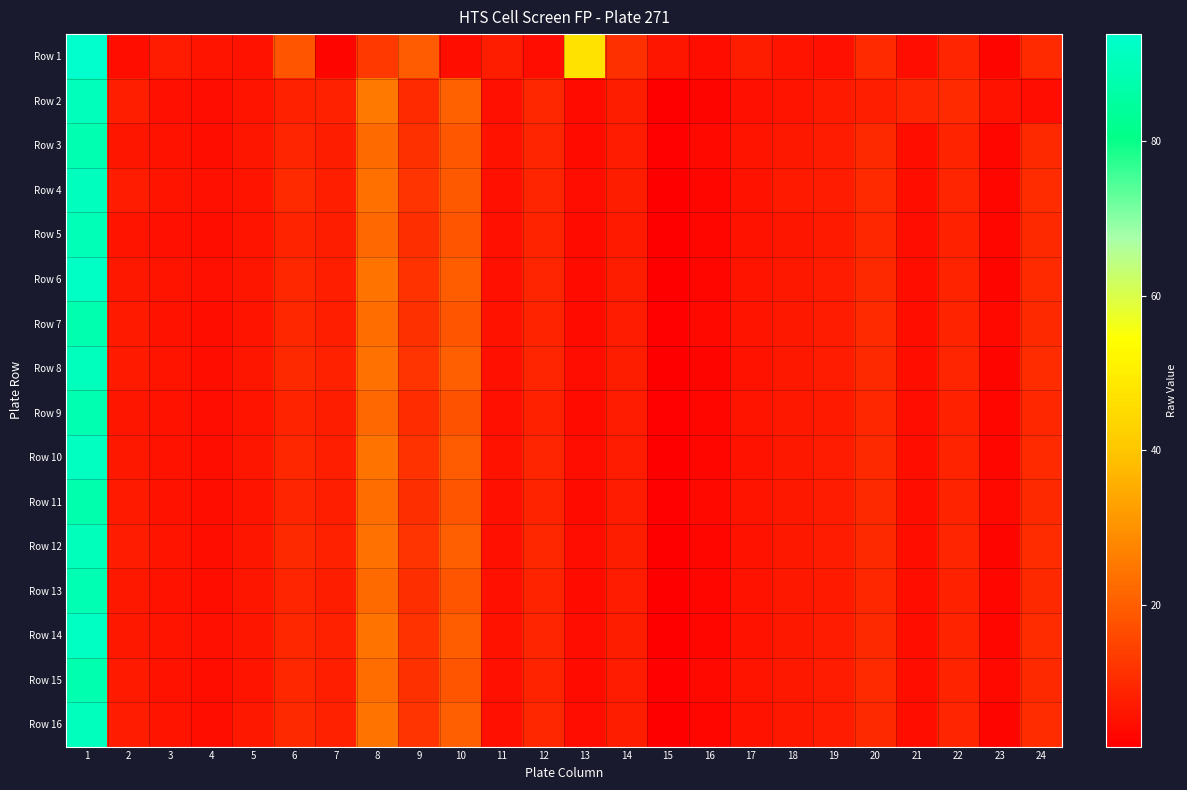

Which series has the largest range (max minus min)?

Row 1